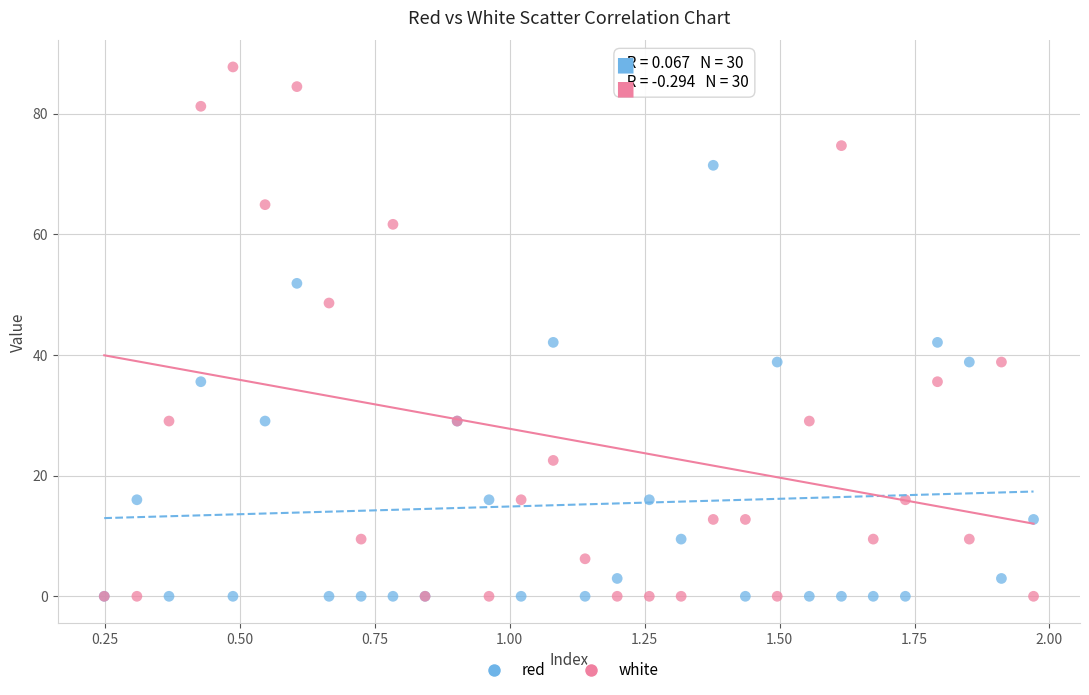

What are all the series names shown in the legend?

red, white